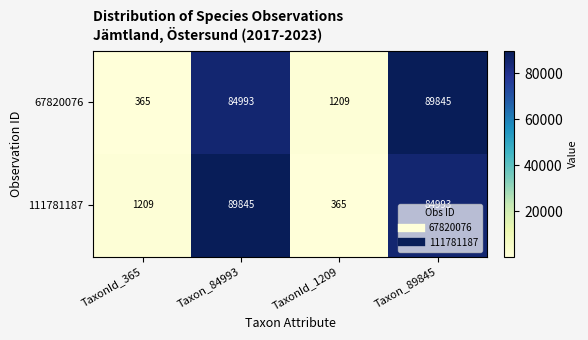

At how many categories does at least one series exceed 87369?

2